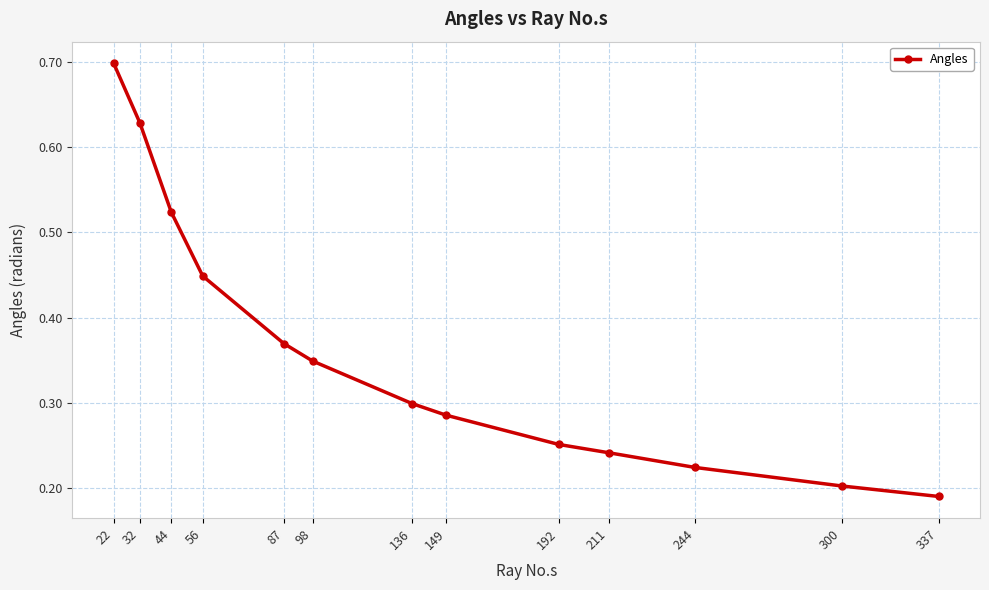

At which category does the chart reach its peak across all series?

22